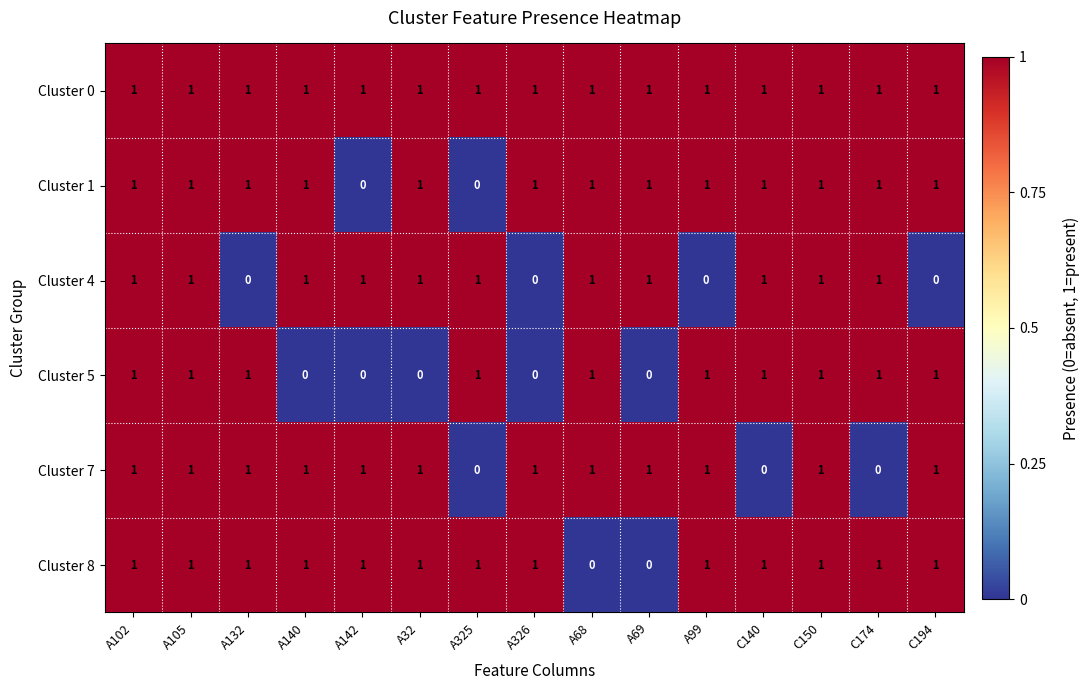

The value of Cluster 5 at A105 is 1. True or false?

True